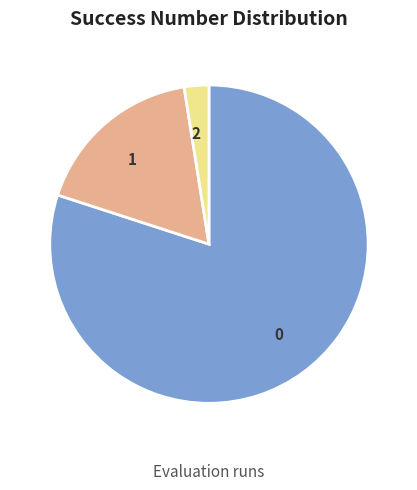

Do 0 and 1 together represent more than half of the pie?

Yes